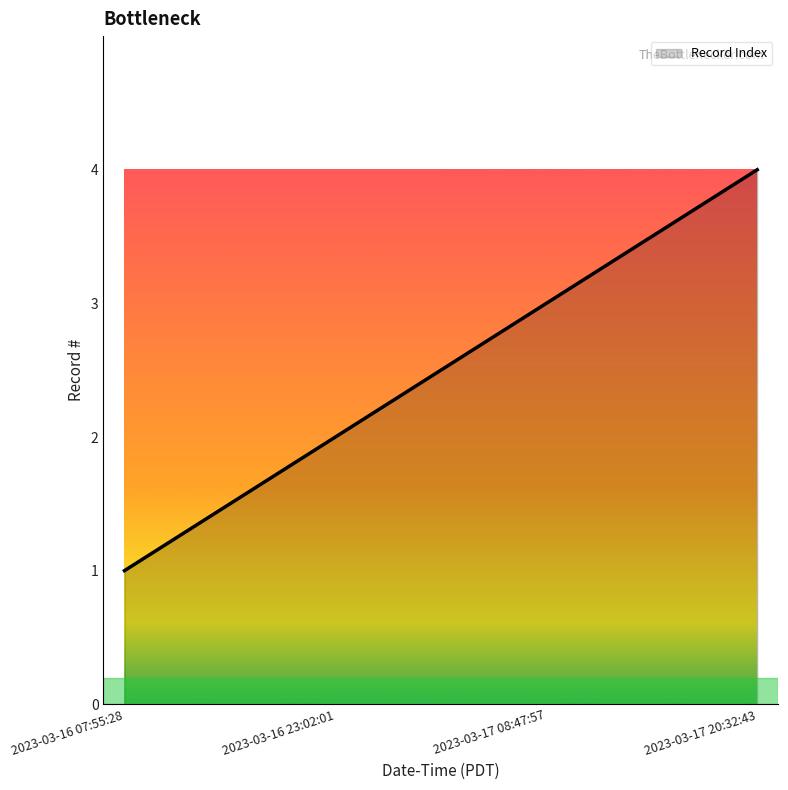

Reading left to right, list all the values displayed in this chart.

1	2	3	4